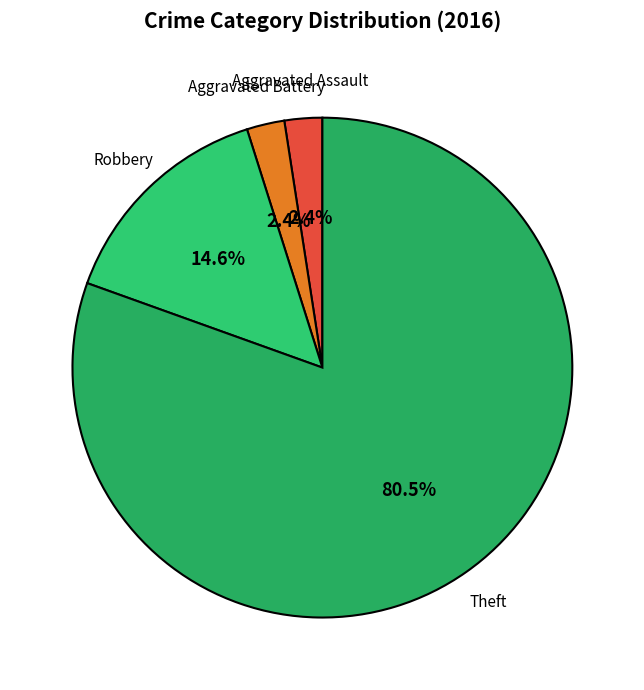

Does any single category account for the majority?

Yes